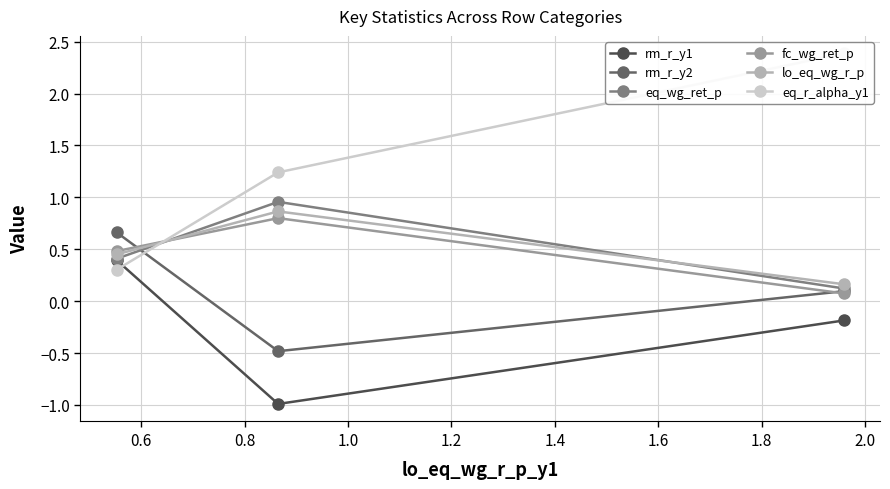

What is the minimum value for rm_r_y2?

-0.5